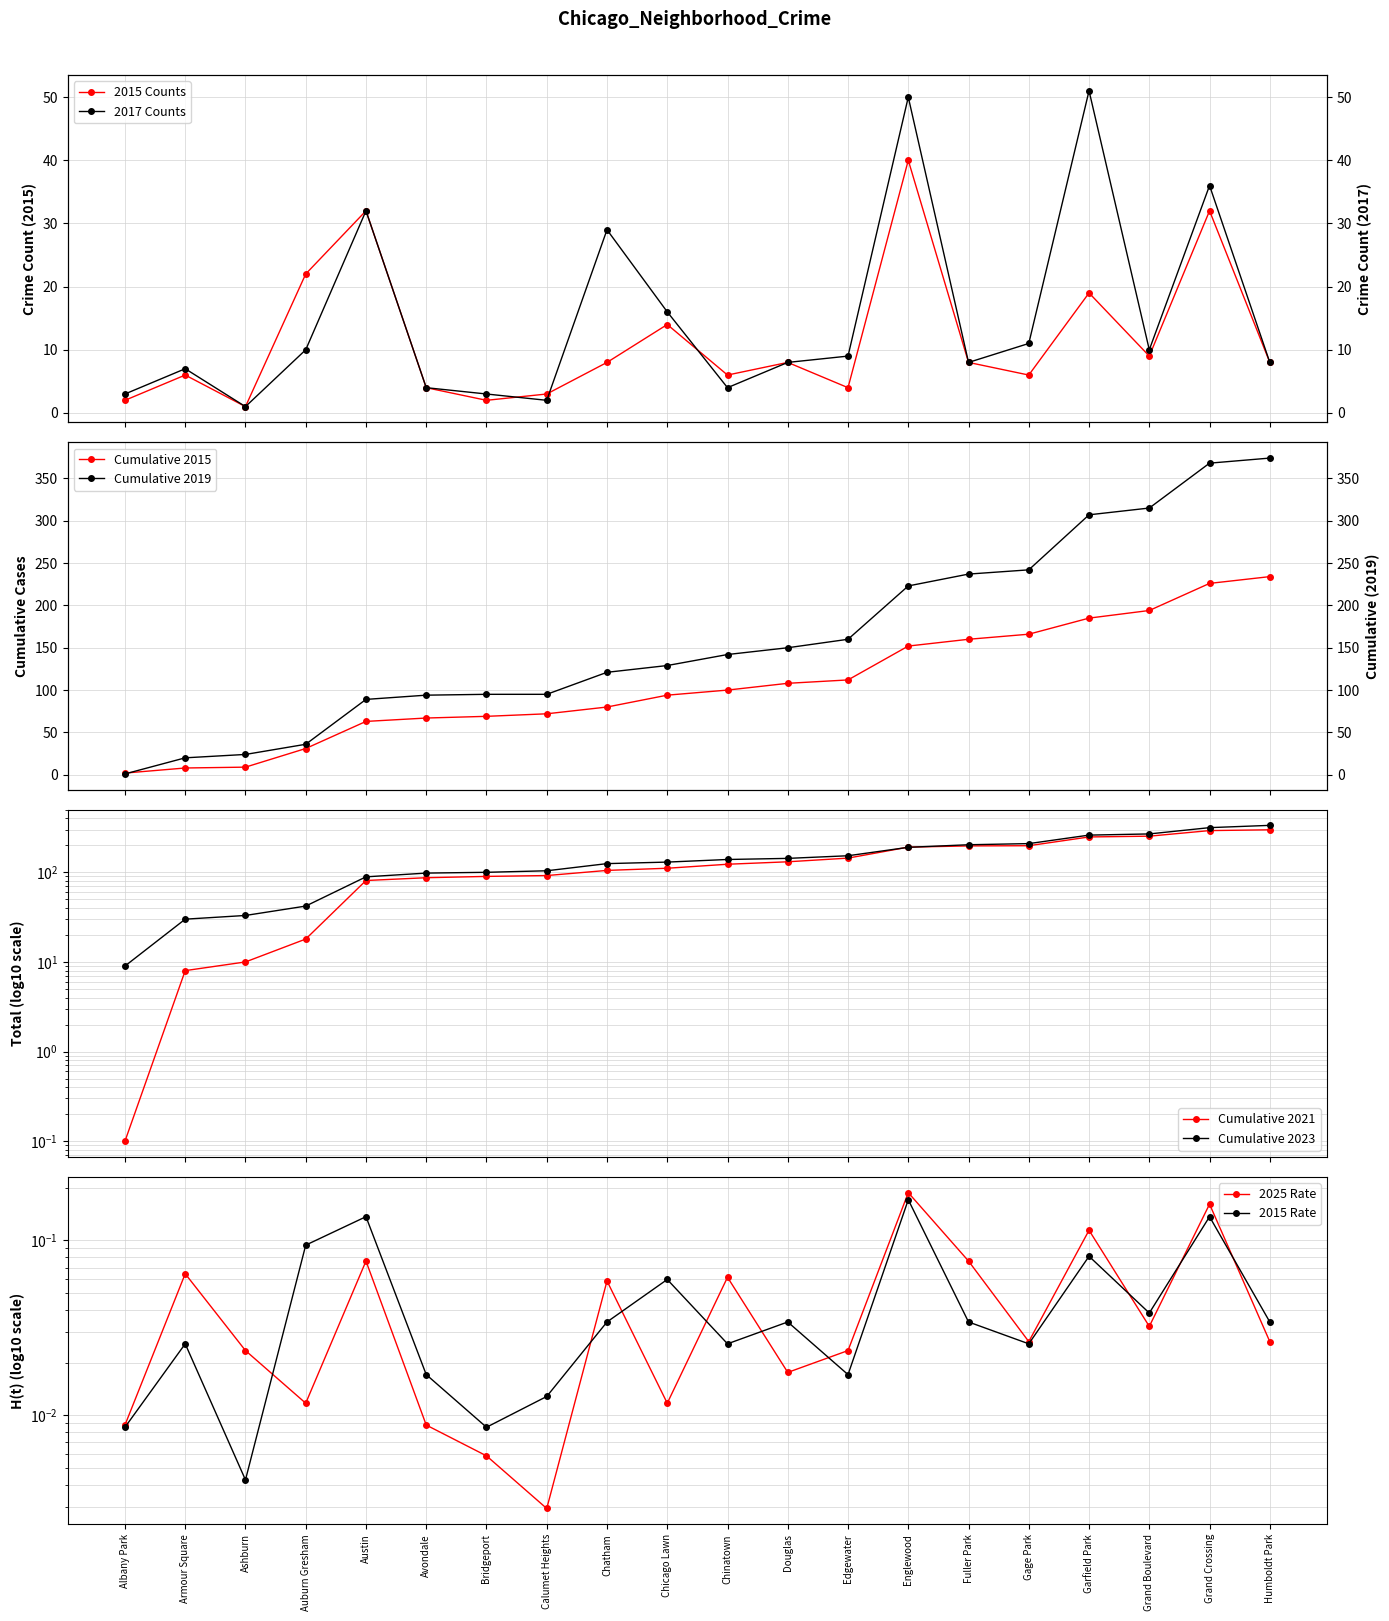

How many categories are shown in the chart?

20